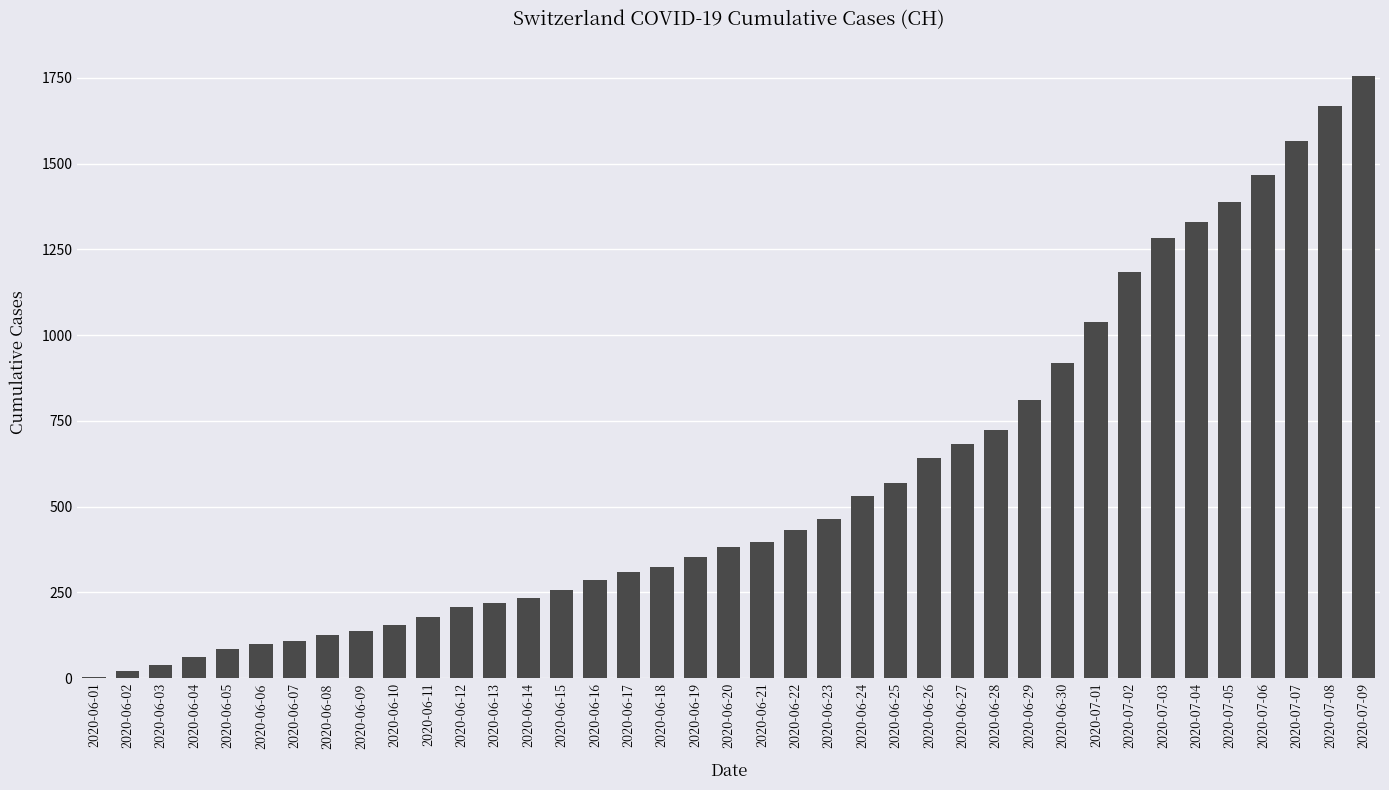

Is it true that the value at 2020-07-01 is 1366?

False